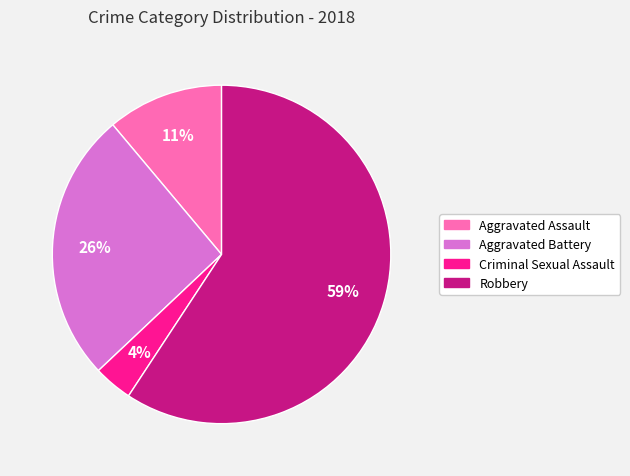

How many slices are in this pie chart?

4